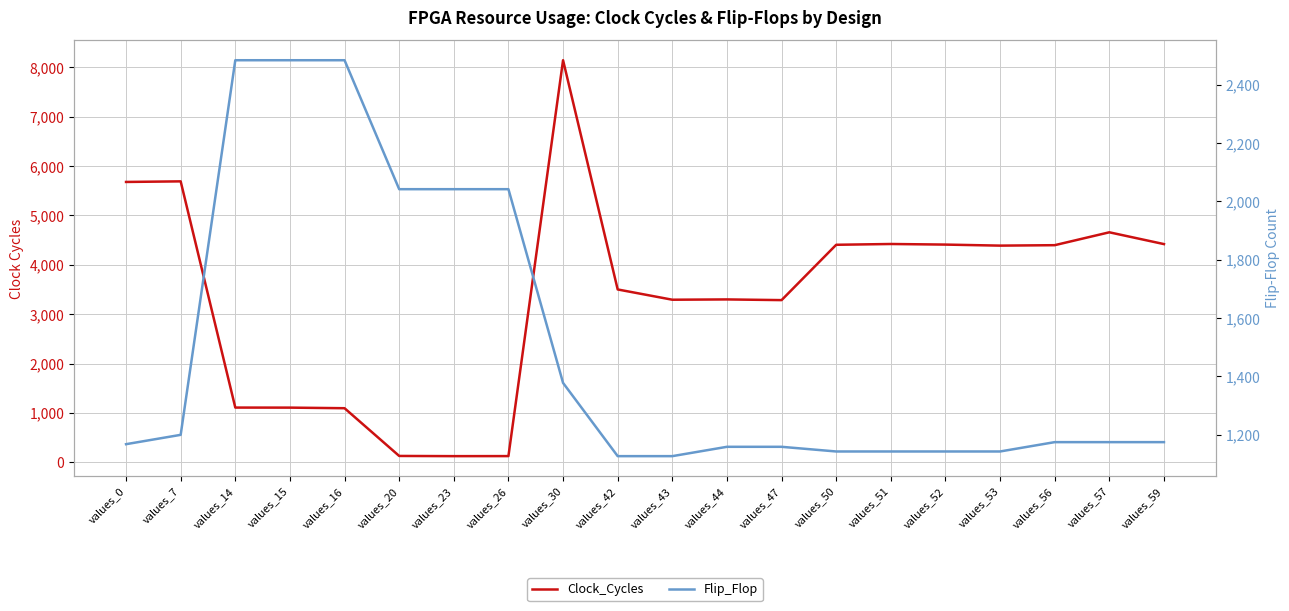

What is the smallest value displayed?

124